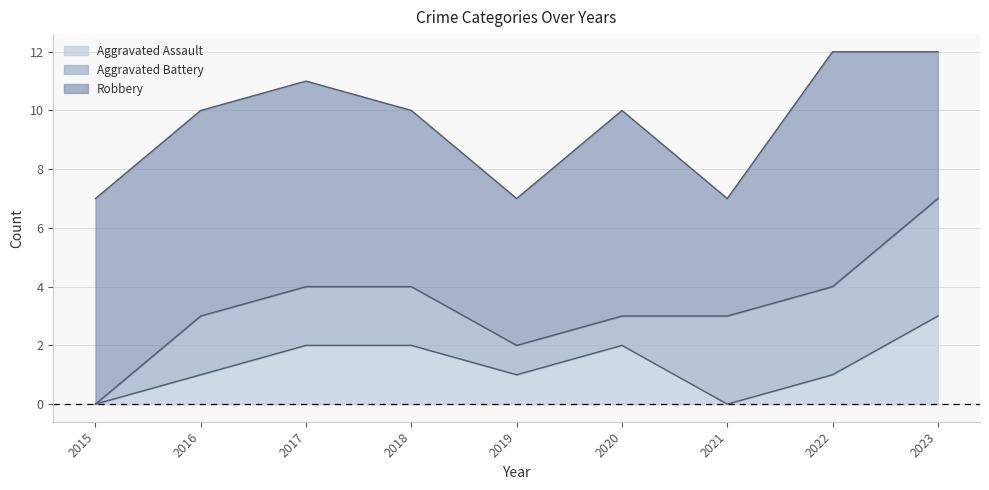

Rank the categories by Aggravated Assault value from highest to lowest.

2023, 2017, 2018, 2020, 2016, 2019, 2022, 2015, 2021